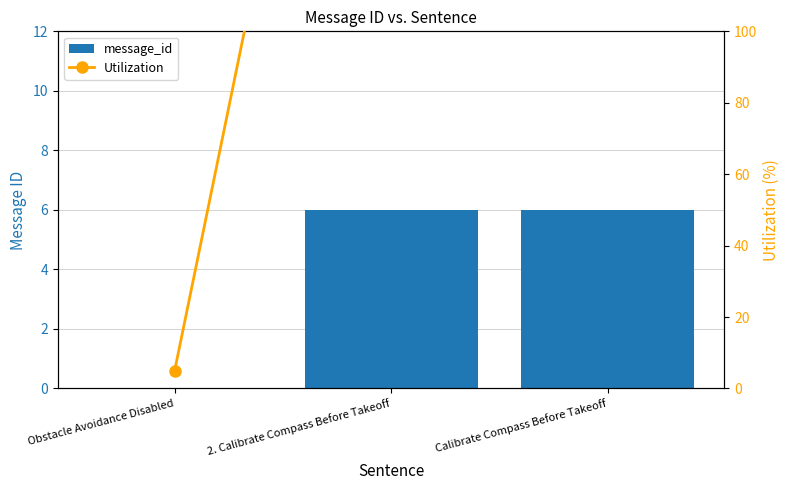

Are the bars grouped side by side (vs. stacked)?

Yes